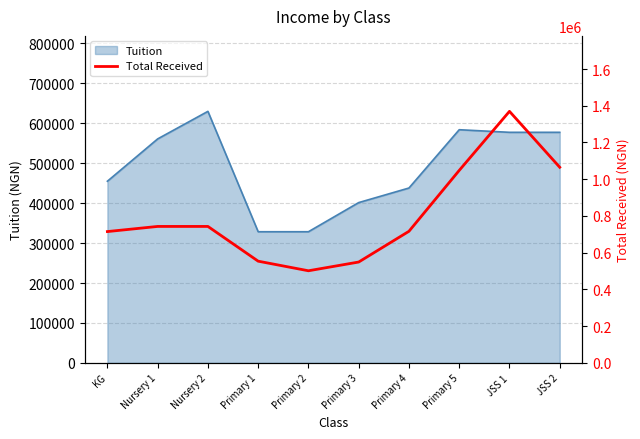

What is the label of the 5th point from the right?

Primary 3